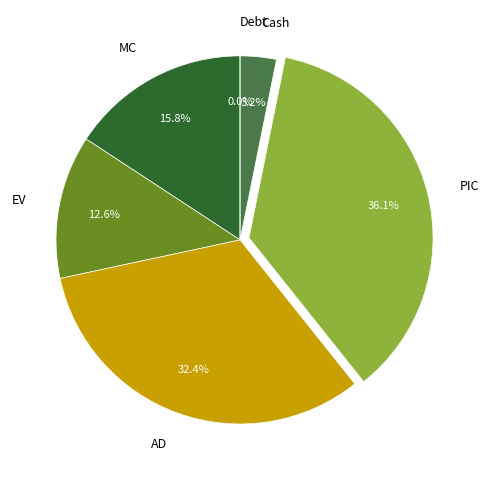

What percentage is the MC slice, to the nearest percent?

16%